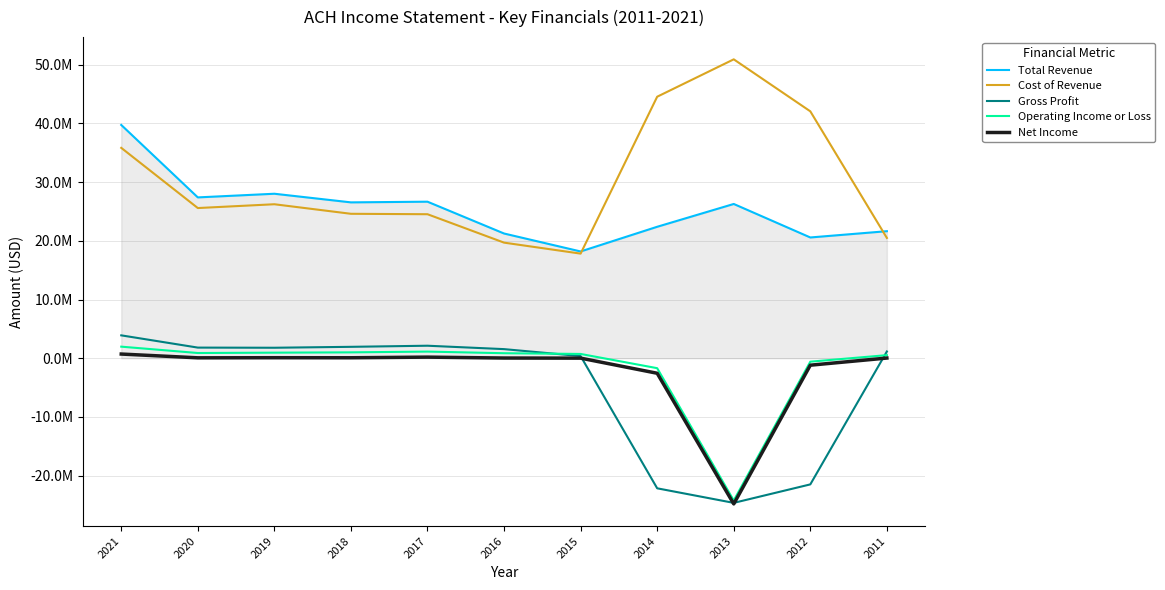

What is the difference between the second highest and minimum values in the Cost of Revenue series?

26734100